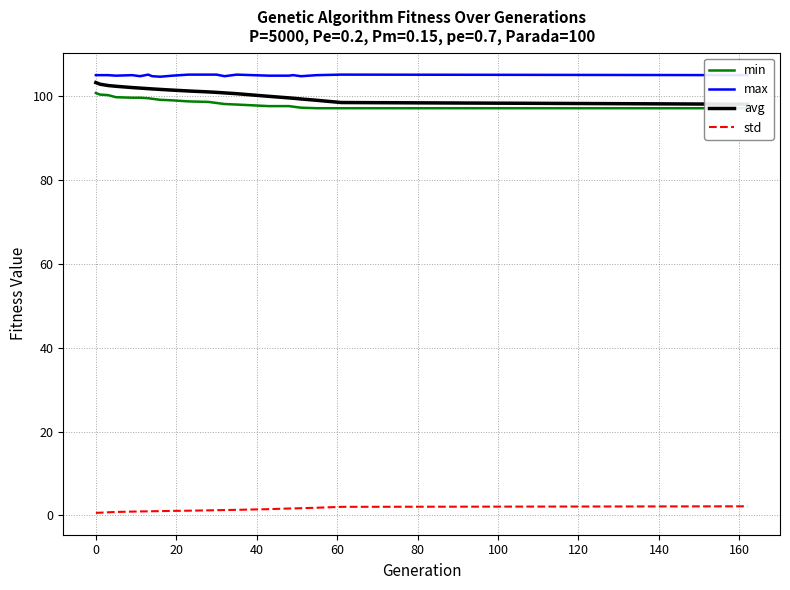

True or false: std and max cross at least once.

False